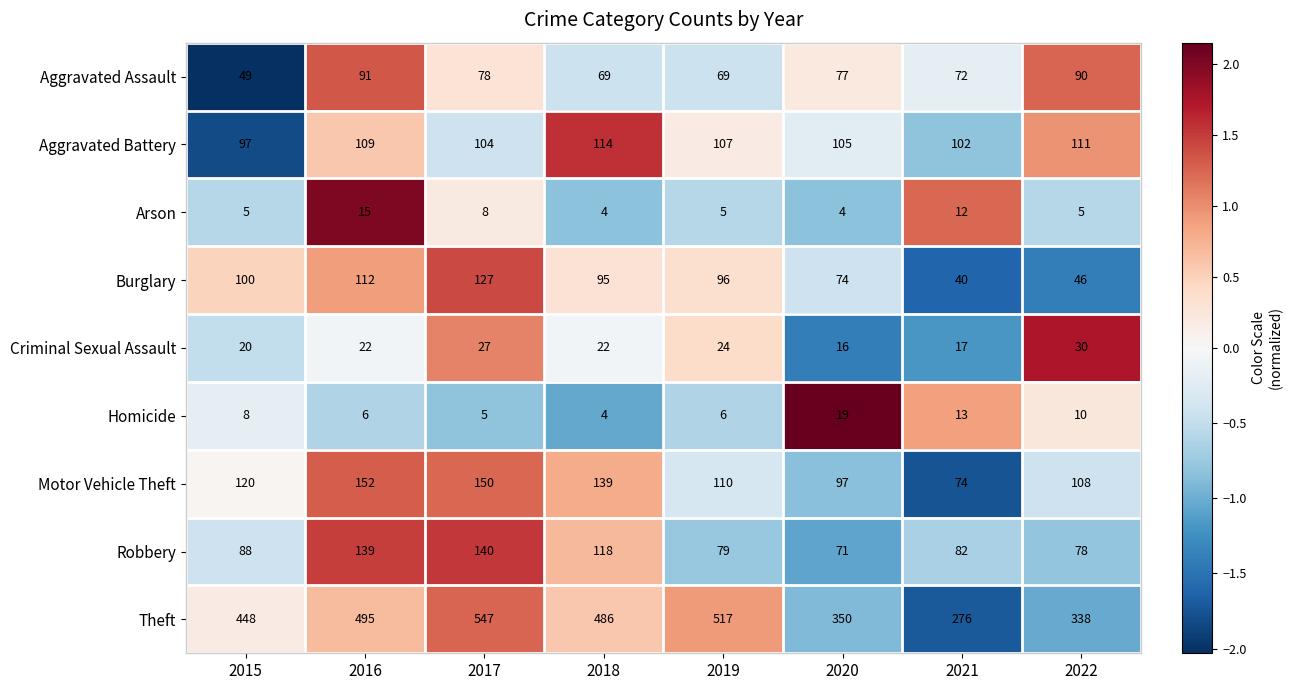

Where is Homicide nearest to the value 11?

2022